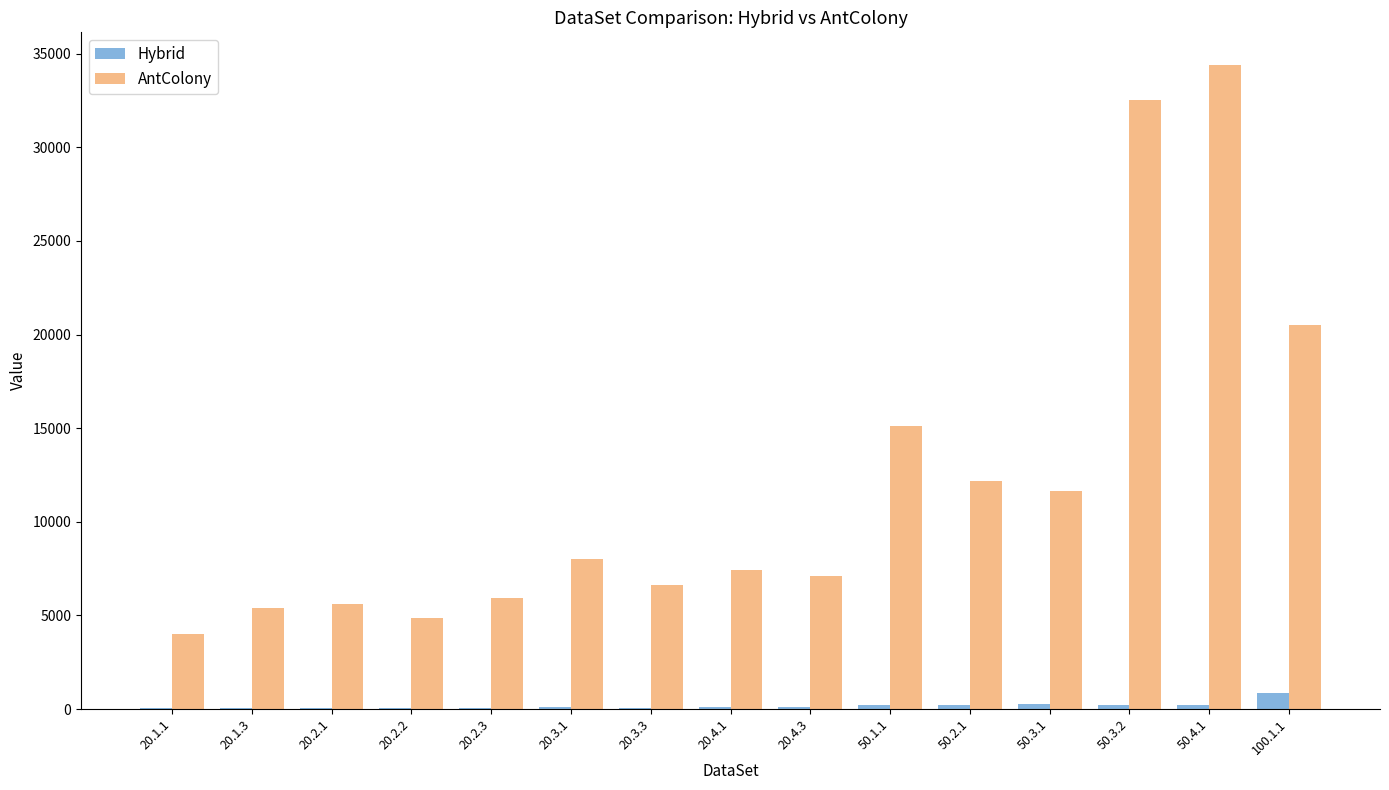

Is the value of AntColony at 20.1.3 greater than the value of Hybrid at 50.3.1?

Yes